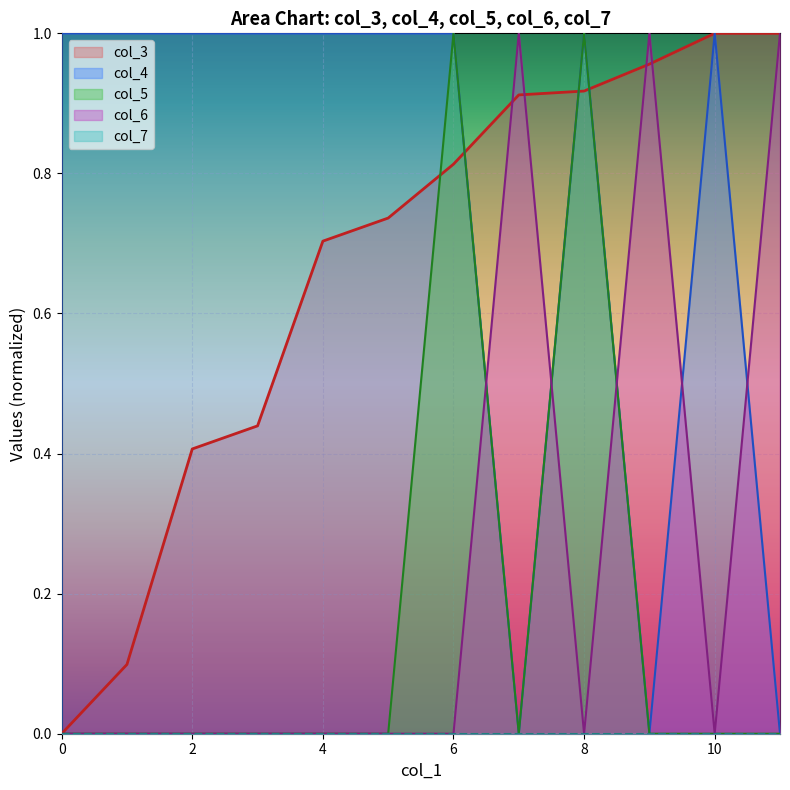

True or false: col_4 has more than 0 points higher than both neighbors.

True